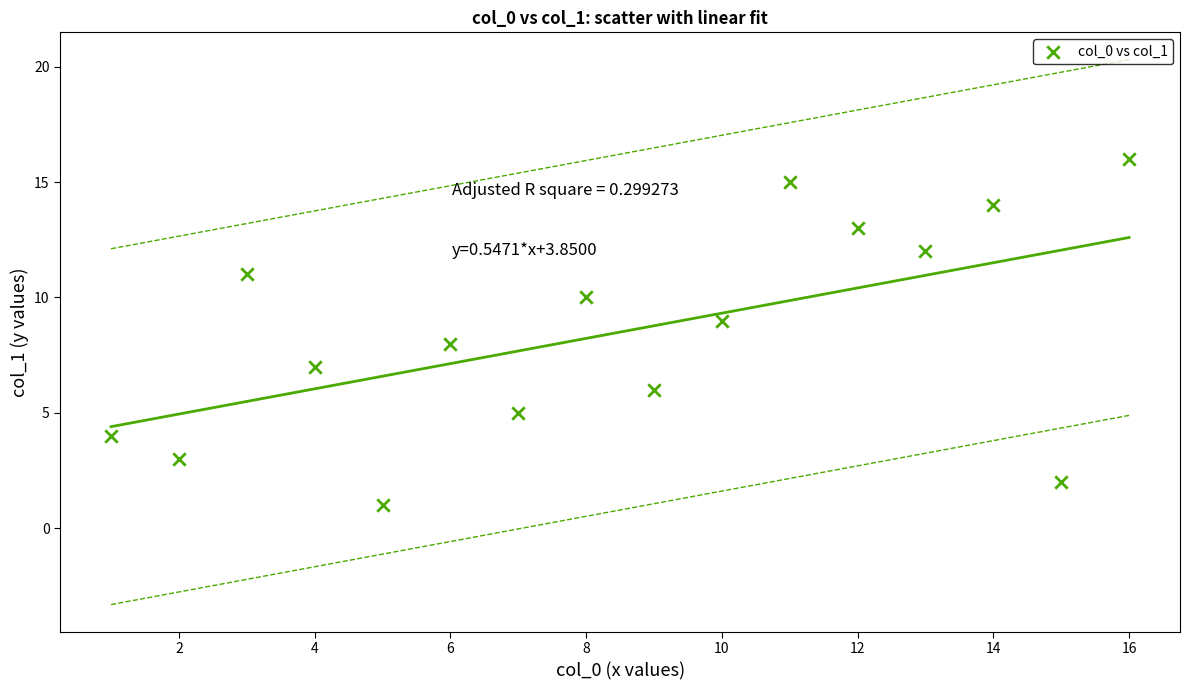

What is the range of Y values (max minus min)?

15